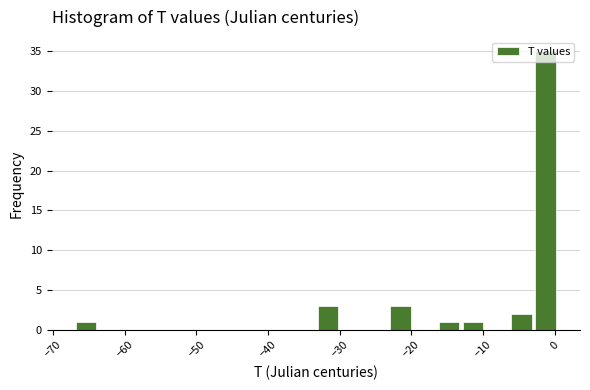

Read against the x-axis, roughly where is the centre of the tallest bar?

-1